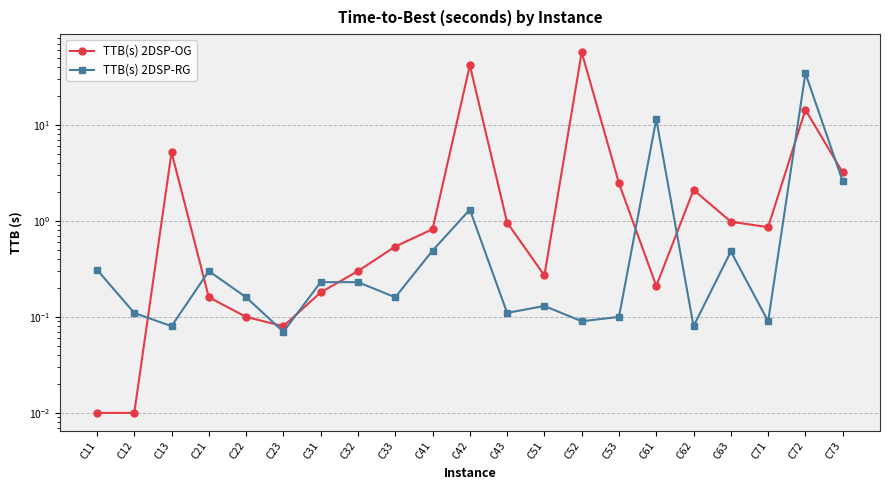

Which series changed the most between C31 and C51?

TTB(s) 2DSP-RG